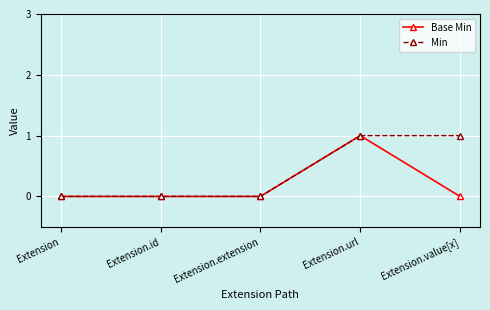

The Min series shows -1 at Extension. True or false?

False